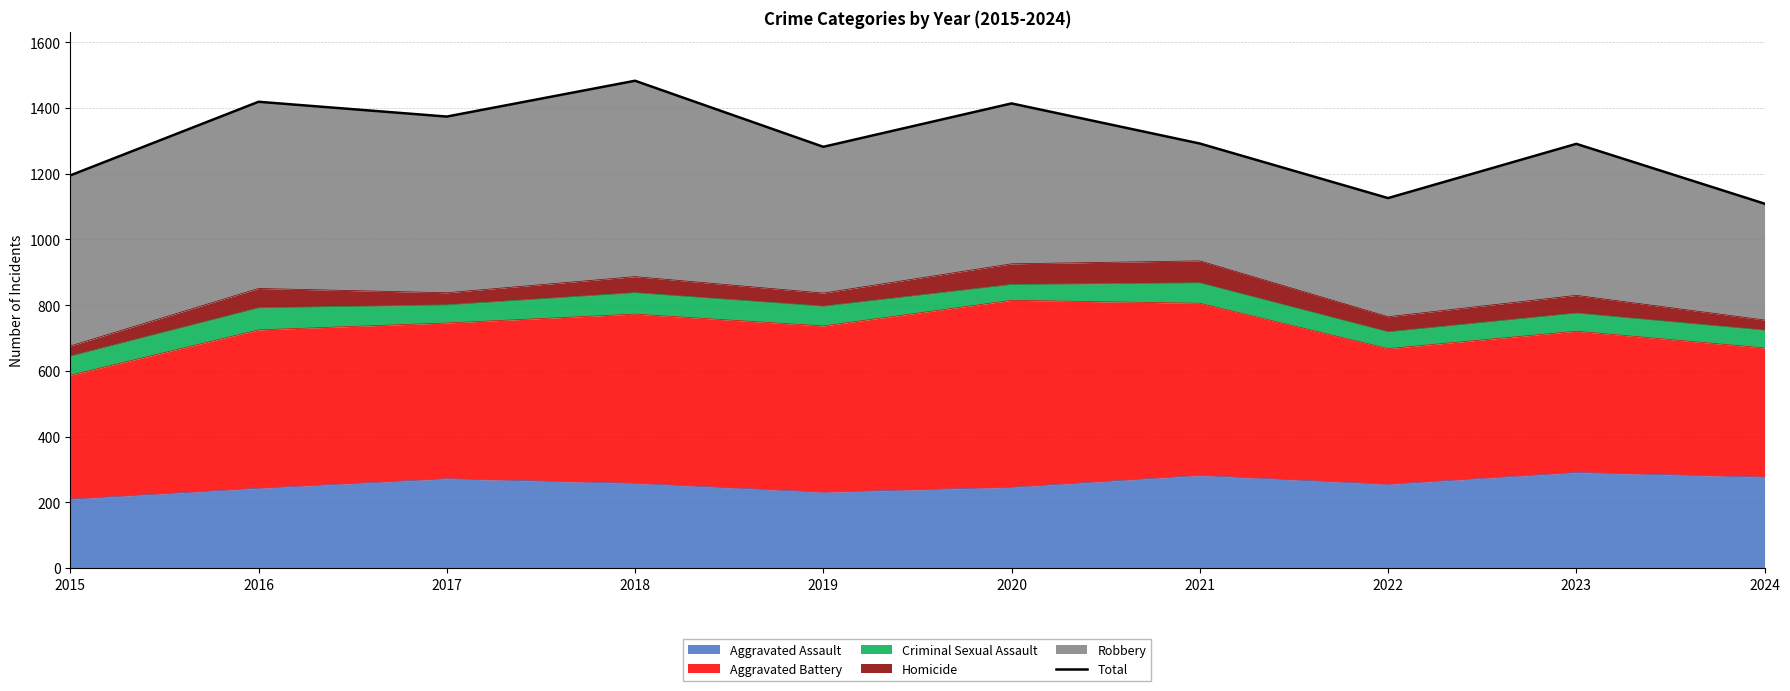

Which has a higher value, 2022 or 2019?

2019